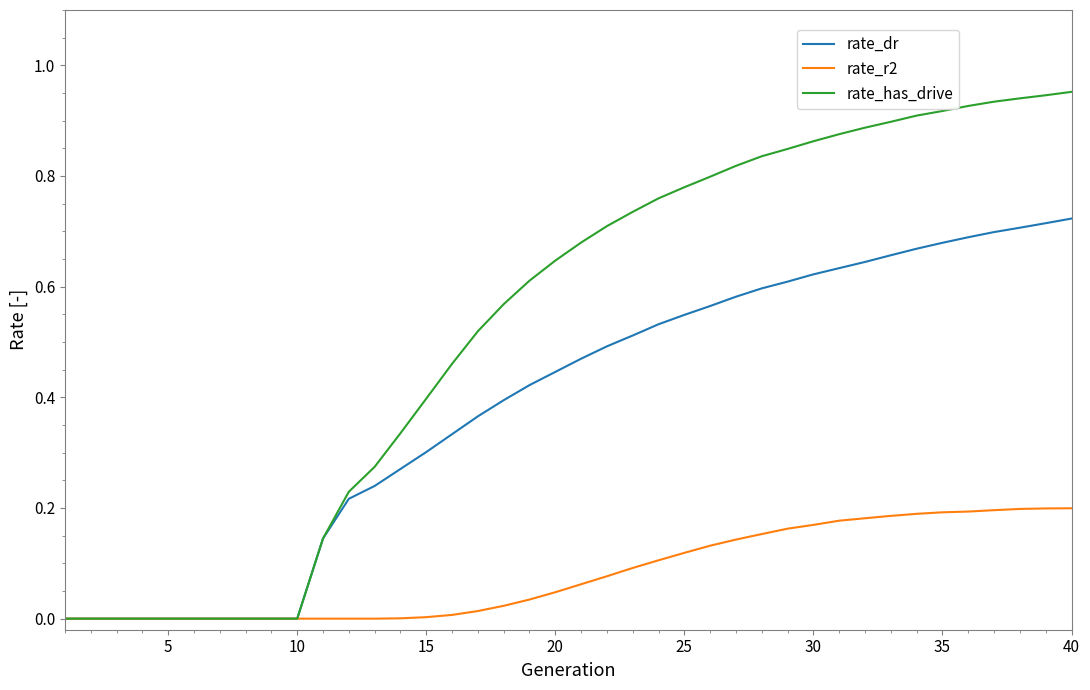

Which series has the largest total across all categories?

rate_has_drive